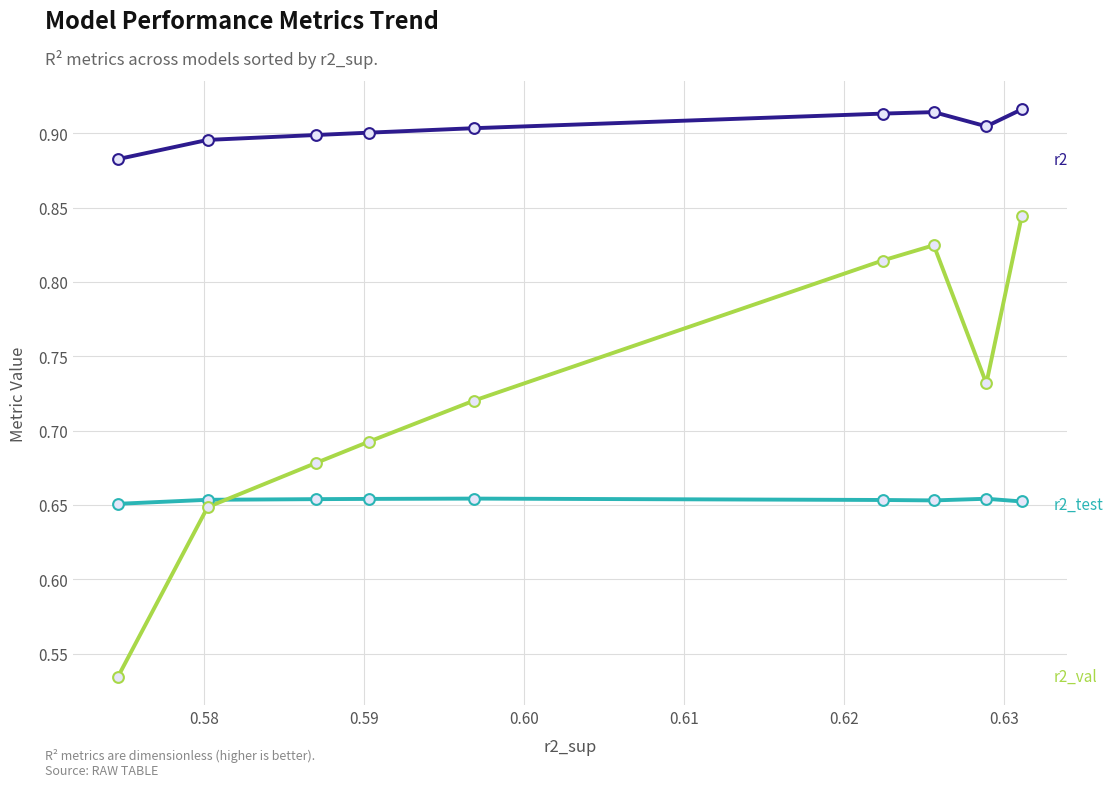

At how many categories does at least one series exceed 0?

9